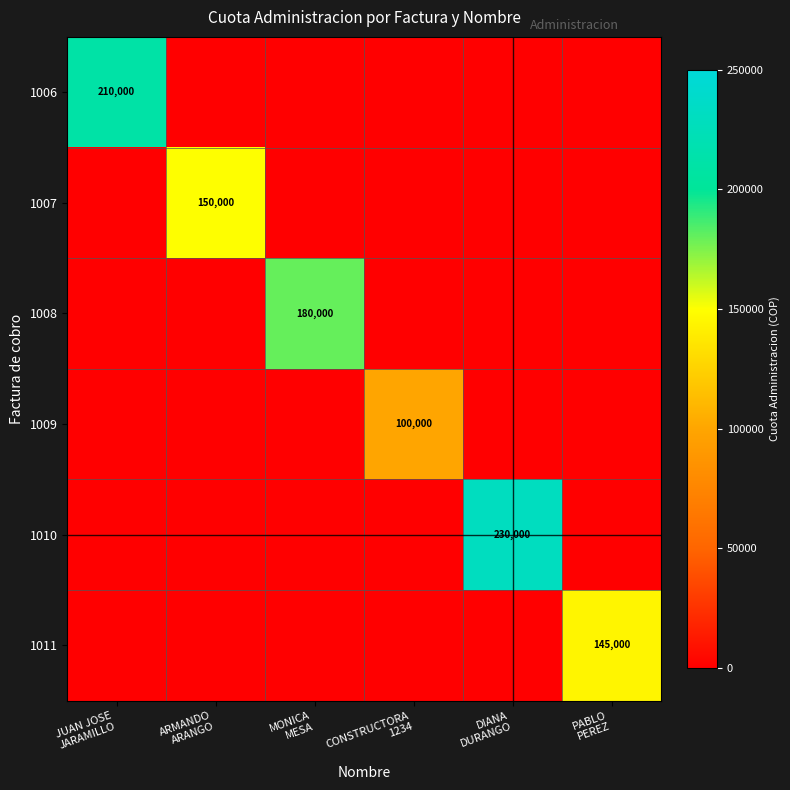

Which series has the widest spread of values?

1010